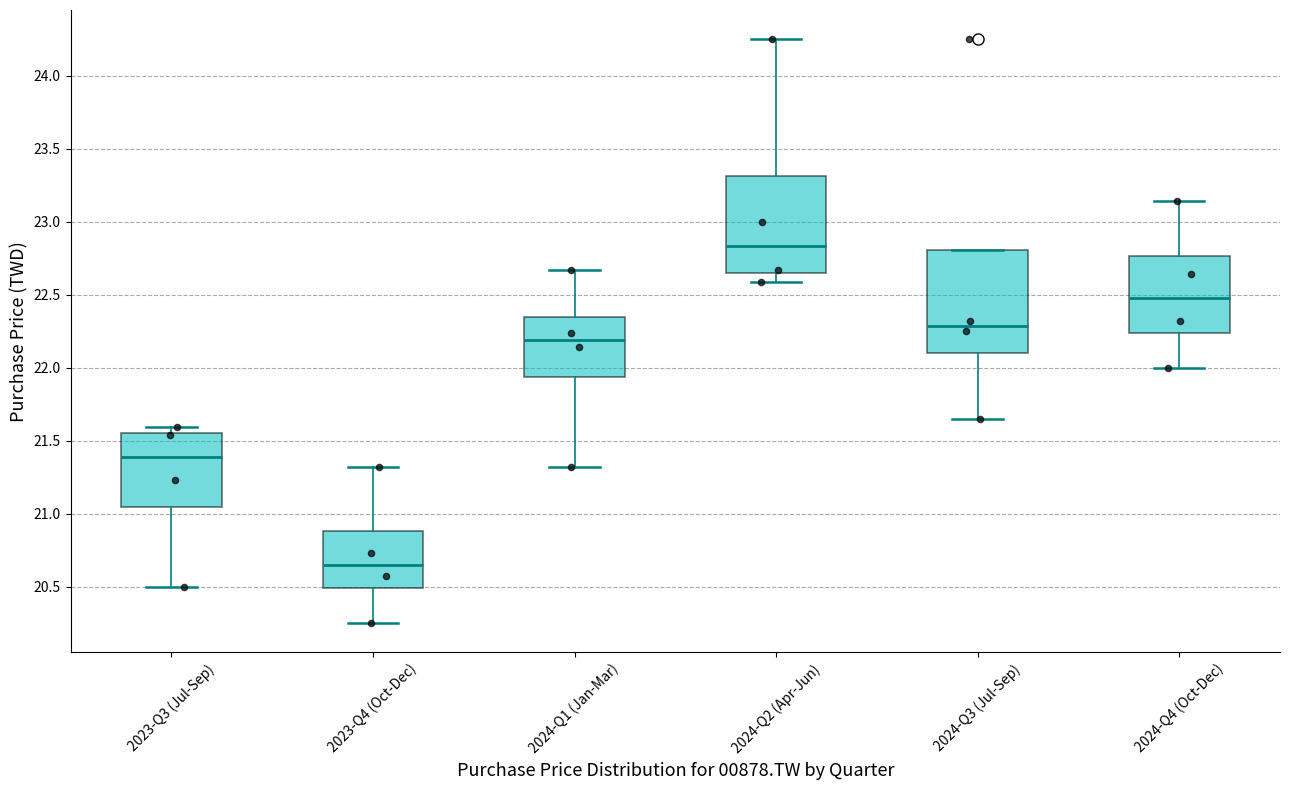

Reading left to right, read every box against the y-axis: the position of its median line, the range the box covers, and the ends of its whiskers. The values are not printed on the chart, so give them approximately, as read against the axis.

2023-Q3 (Jul-Sep): median 21.40, box 21.05 to 21.55, whiskers 20.50 to 21.60
2023-Q4 (Oct-Dec): median 20.65, box 20.50 to 20.90, whiskers 20.25 to 21.30
2024-Q1 (Jan-Mar): median 22.20, box 21.95 to 22.35, whiskers 21.30 to 22.65
2024-Q2 (Apr-Jun): median 22.85, box 22.65 to 23.30, whiskers 22.60 to 24.25
2024-Q3 (Jul-Sep): median 22.30, box 22.10 to 22.80, whiskers 21.65 to 22.80
2024-Q4 (Oct-Dec): median 22.50, box 22.25 to 22.75, whiskers 22.00 to 23.15